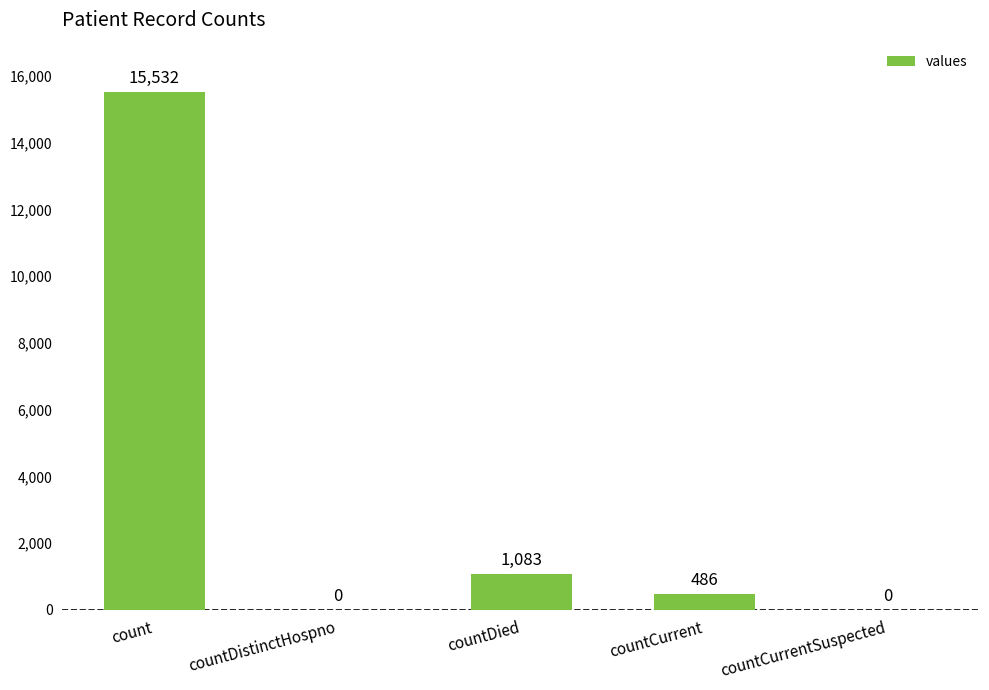

Are the bars horizontal?

No